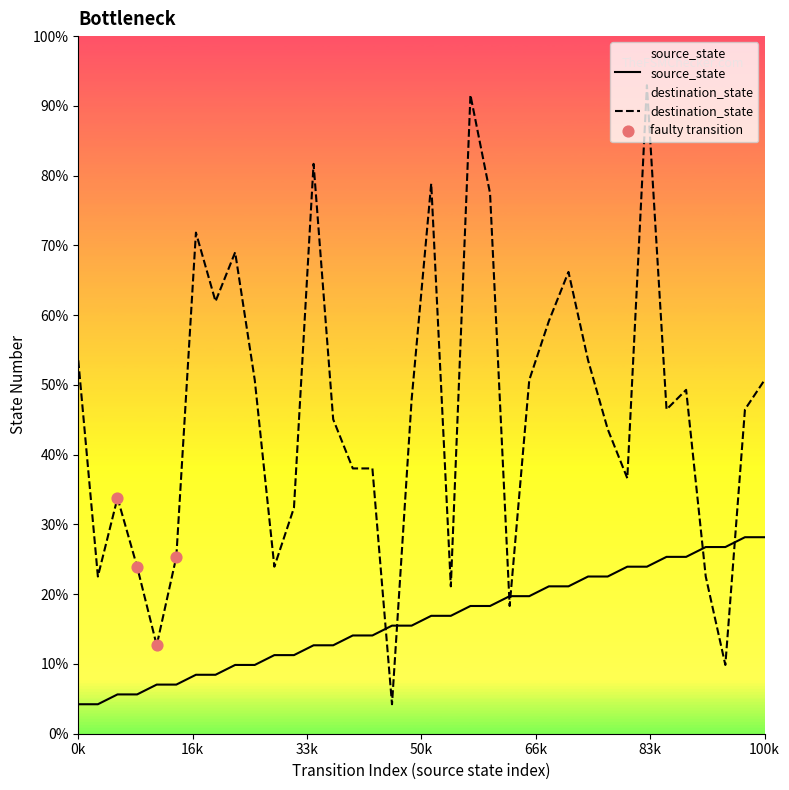

Which series reaches the maximum Y coordinate?

destination_state